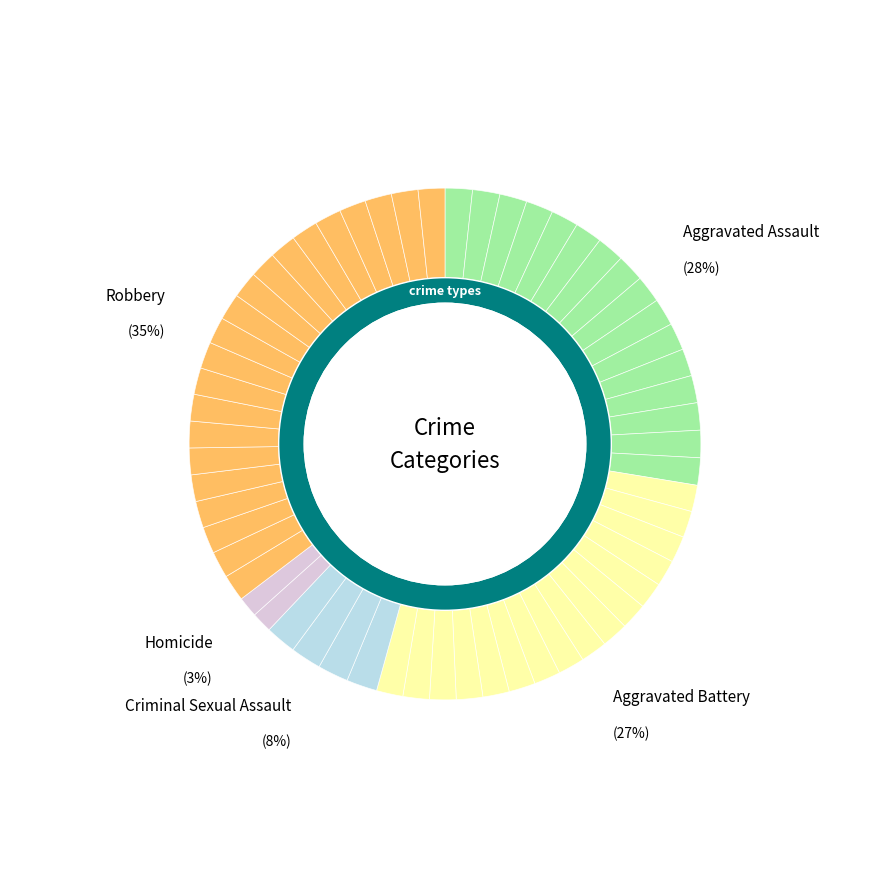

Does Aggravated Battery account for over 50% of the chart?

No